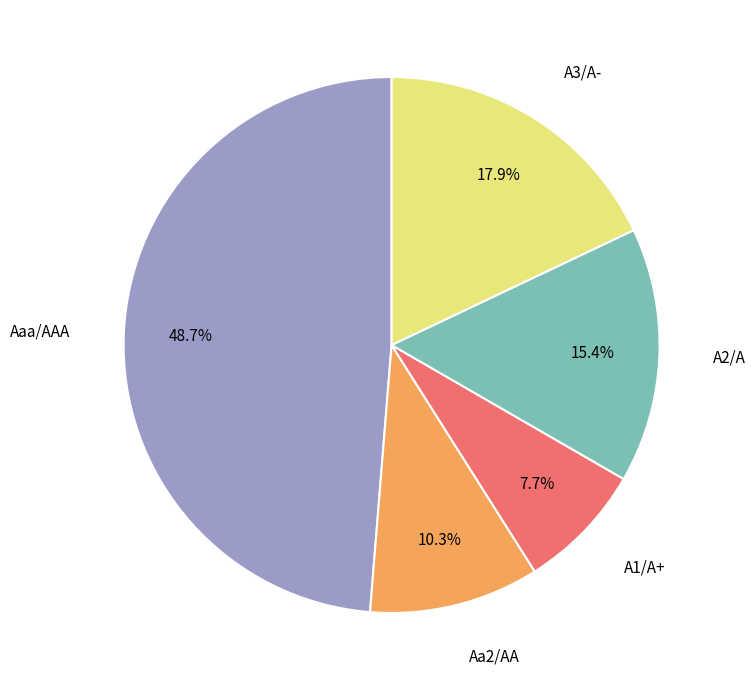

Is there a majority slice in this chart?

No